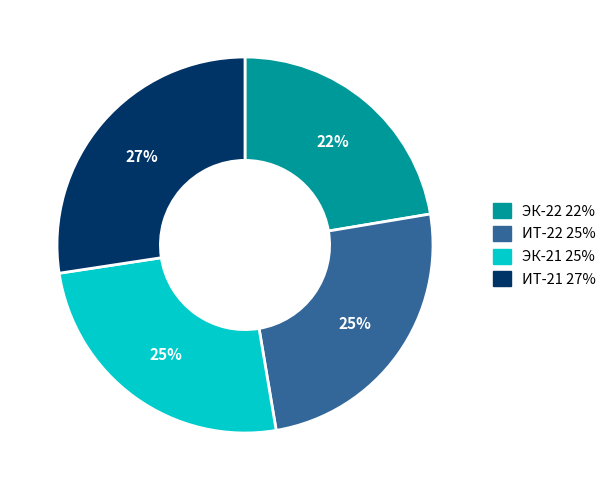

To the nearest percent, what portion does ЭК-22 represent?

22%